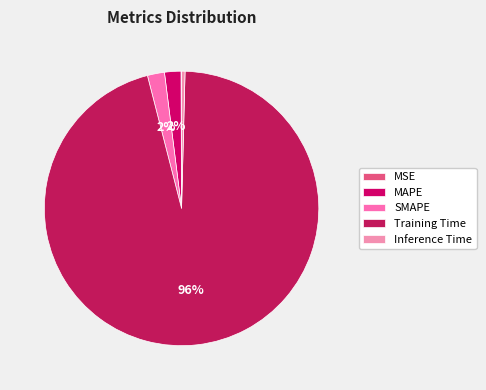

Which category has the smallest portion of the pie?

MSE